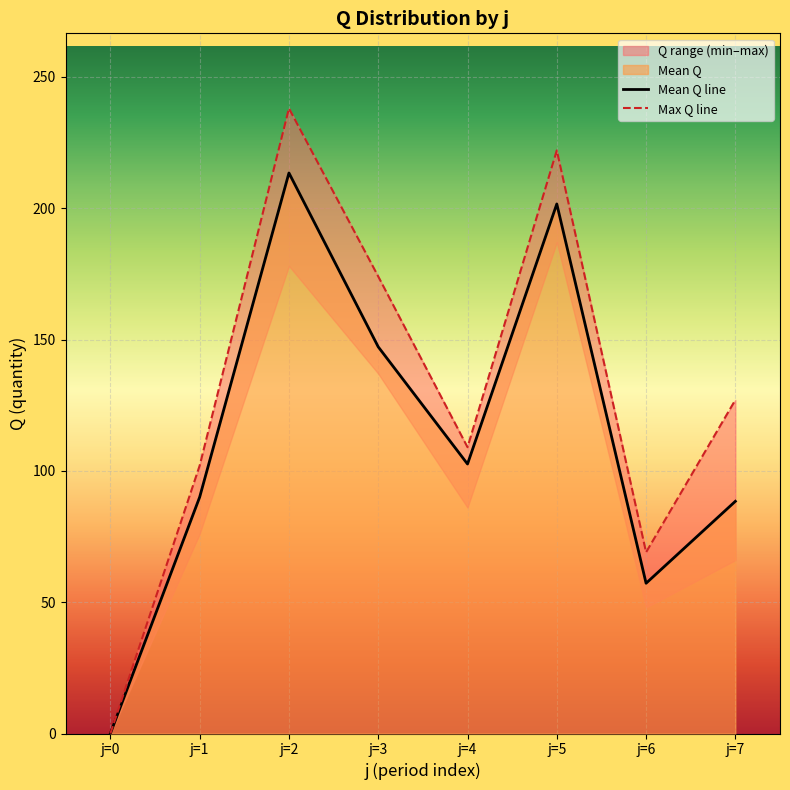

Where is the first local maximum for Mean Q line?

j=2